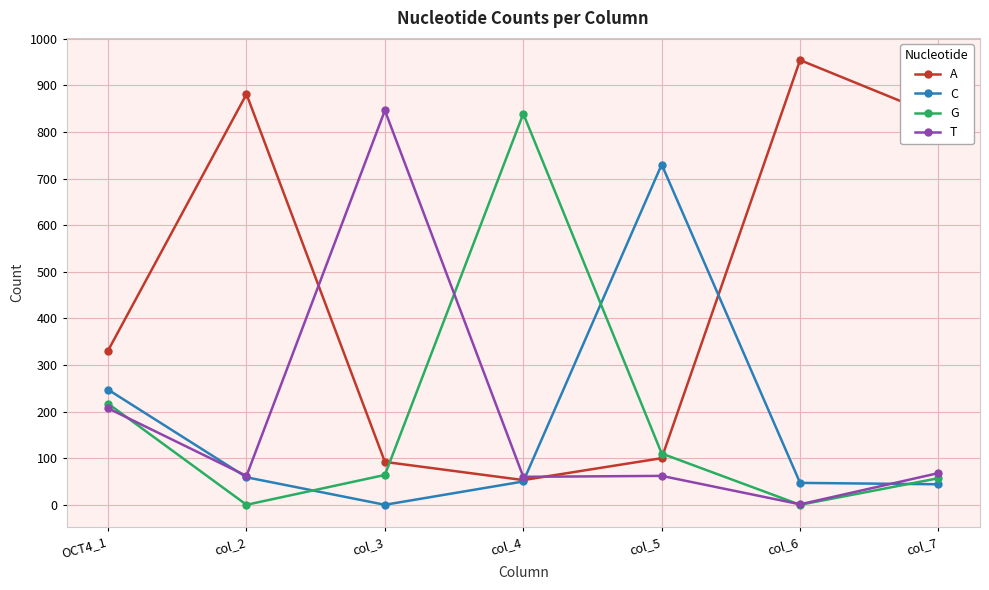

Is it true that G equals -525 at col_2?

False